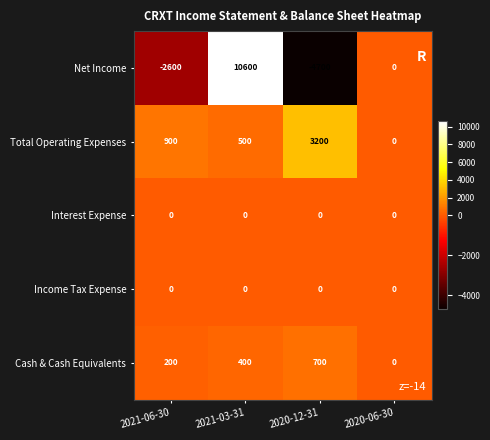

How many data points does each series have?

4